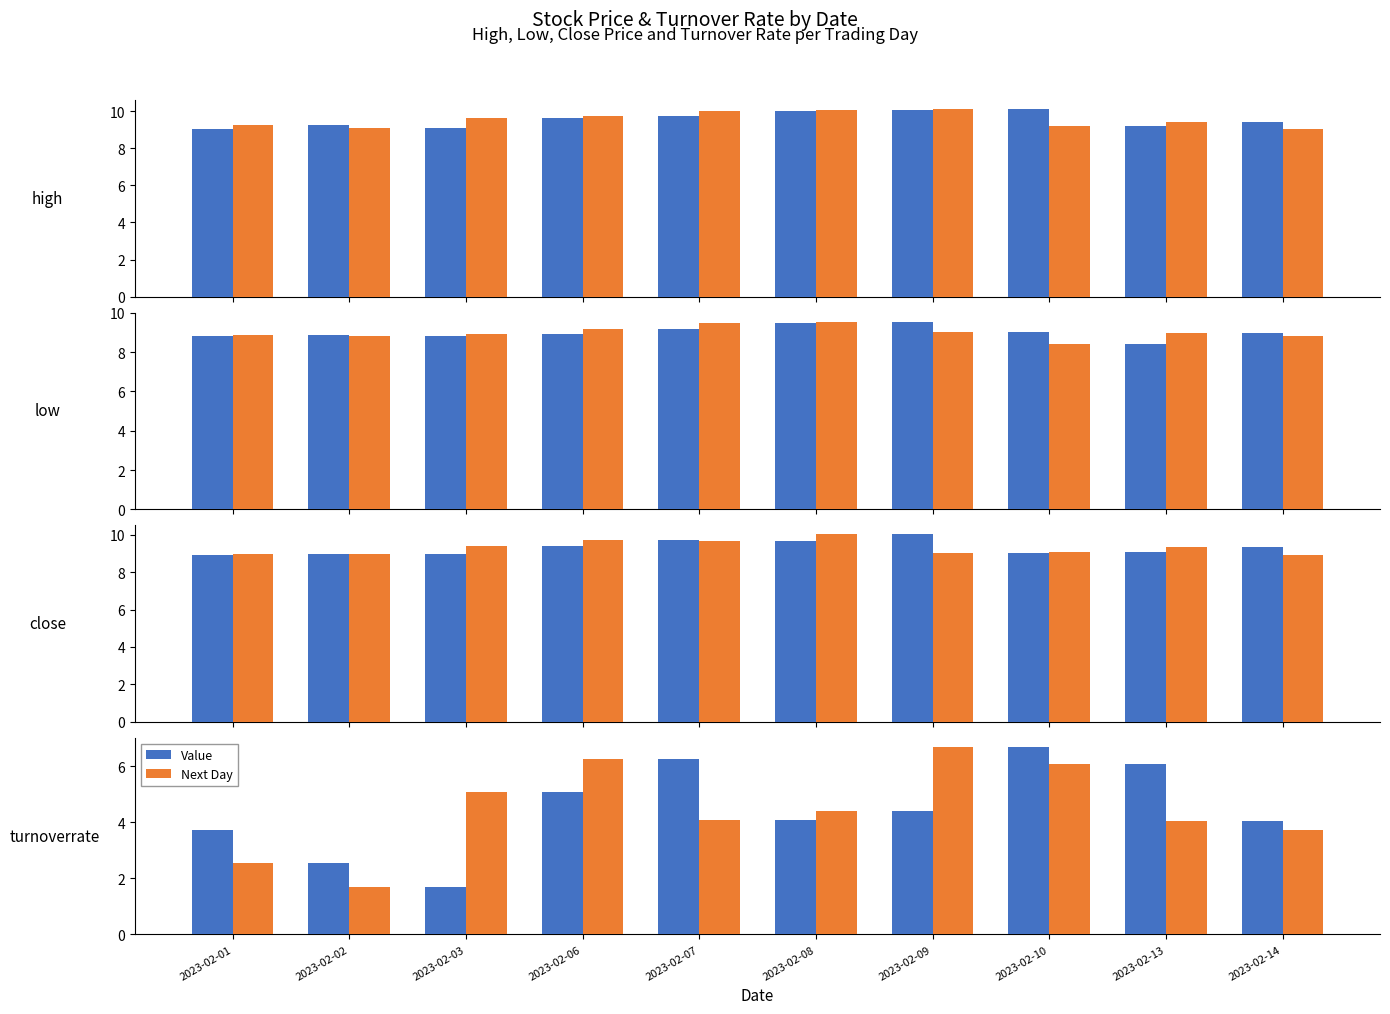

How many groups of bars are there?

10